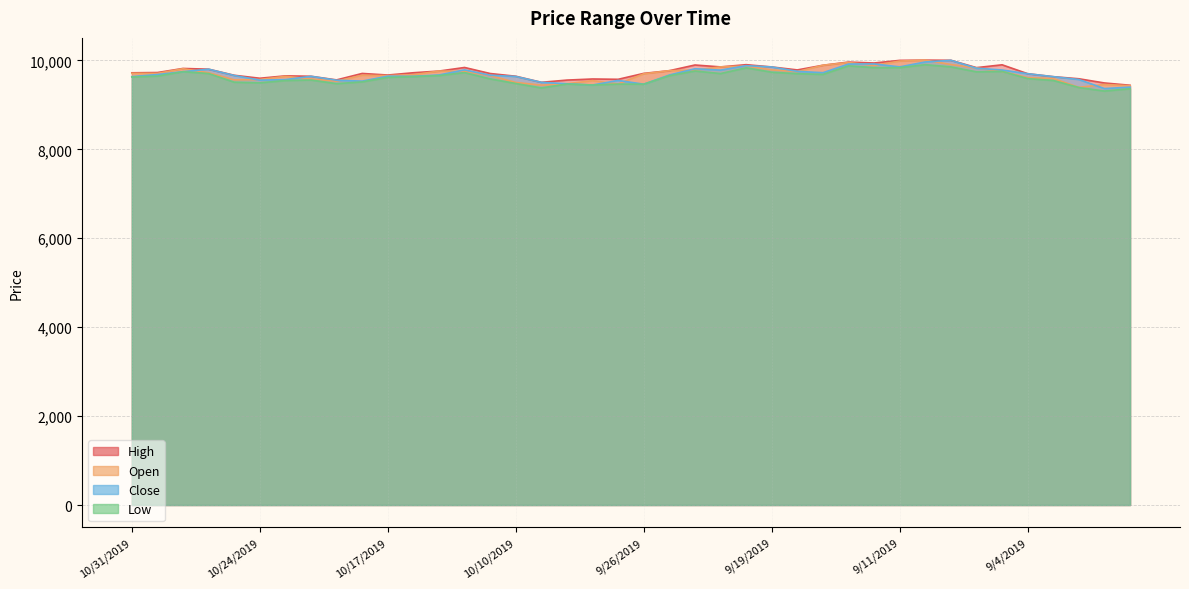

How many interior local valleys does the Low series have?

10